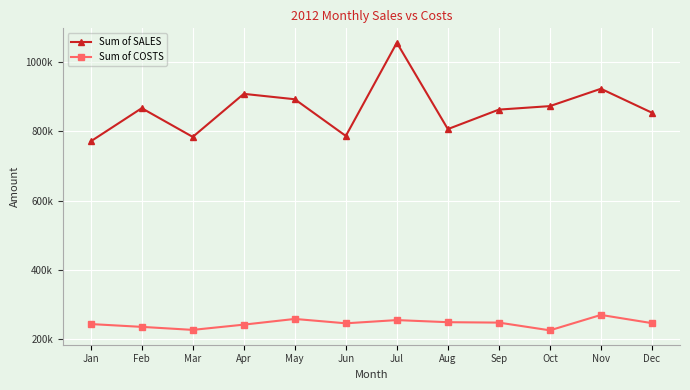

What is the value of the Sum of SALES point at the 5th from the left?

893039